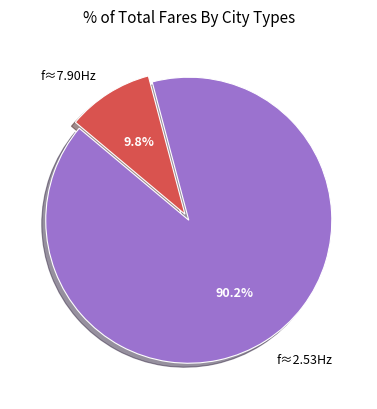

Which has a higher value, f≈7.90Hz or f≈2.53Hz?

f≈2.53Hz